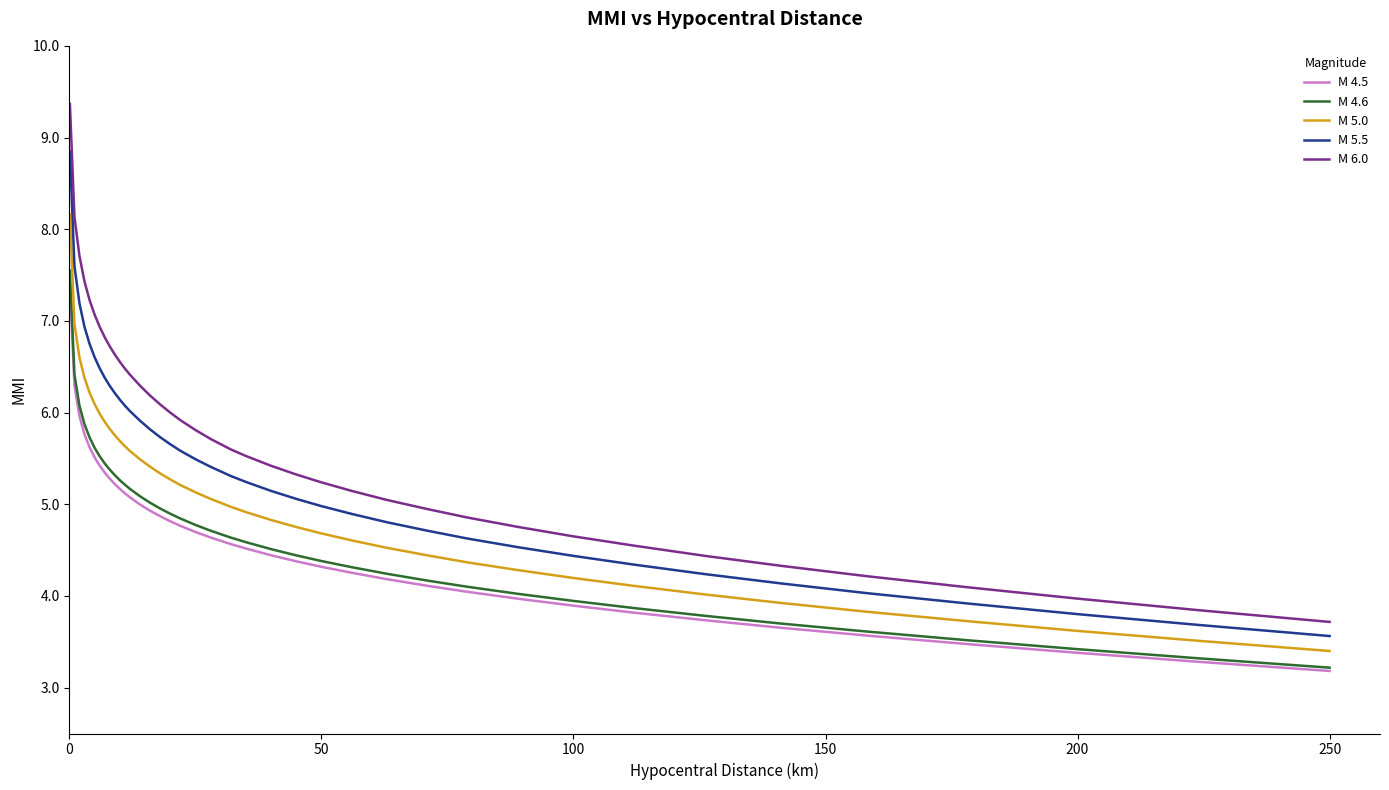

True or false: M 5.5 and M 6.0 intersect in this chart.

False